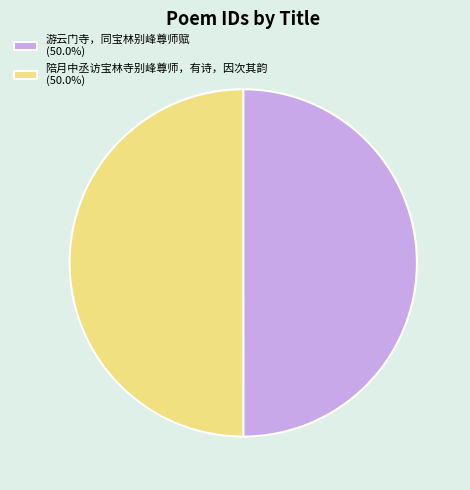

The 陪月中丞访宝林寺别峰尊师，有诗，因次其韵 slice represents 50% of the pie. True or false?

True